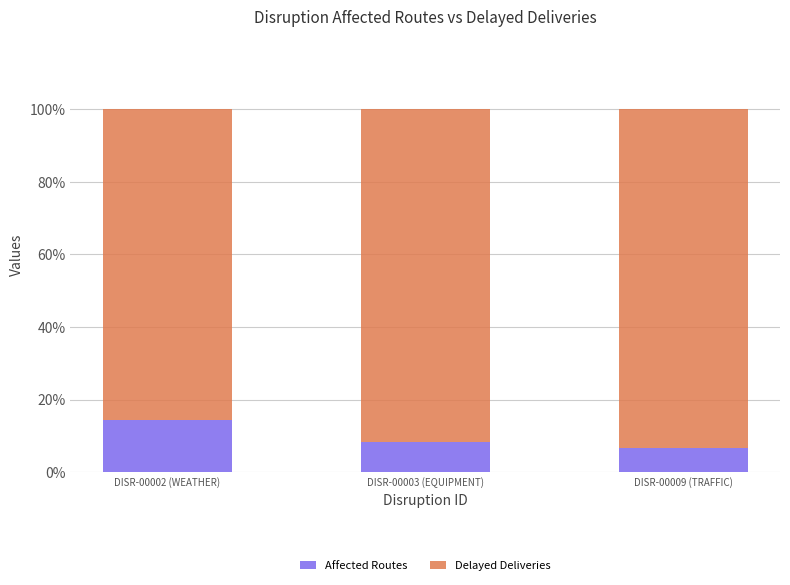

What is the highest value of the Affected Routes series?

14.3